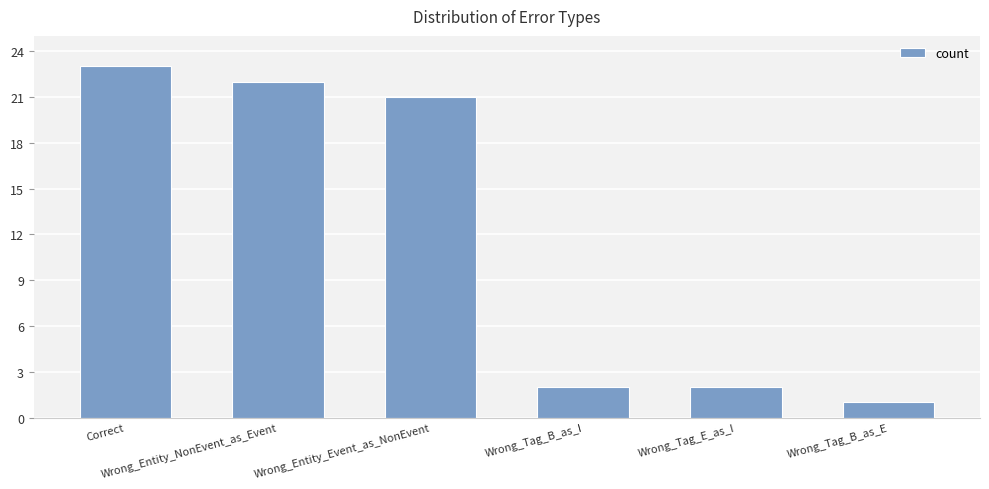

At which label does the data first exceed 21?

Correct